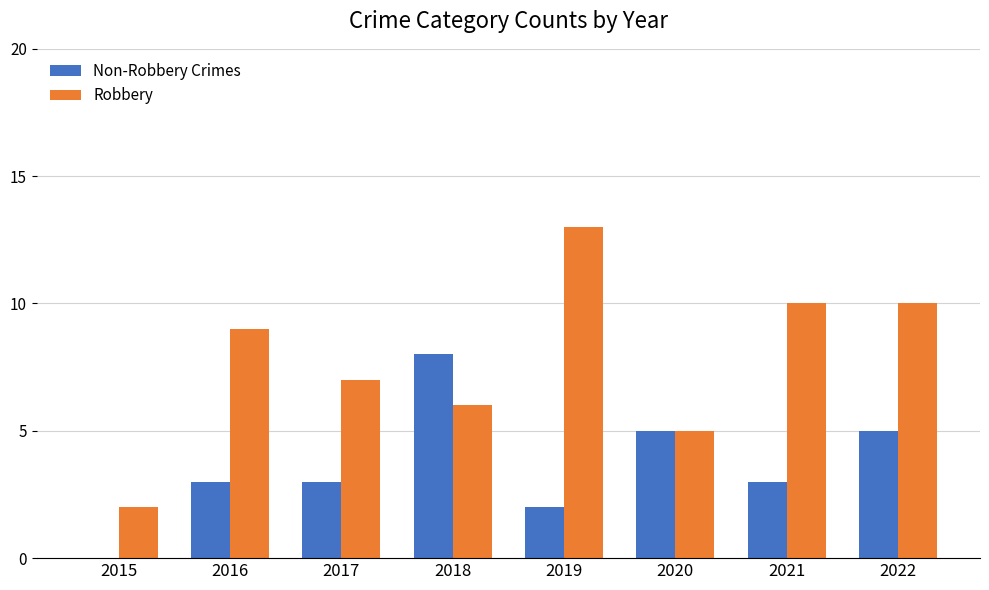

The Non-Robbery Crimes series shows 3 at 2021. True or false?

True